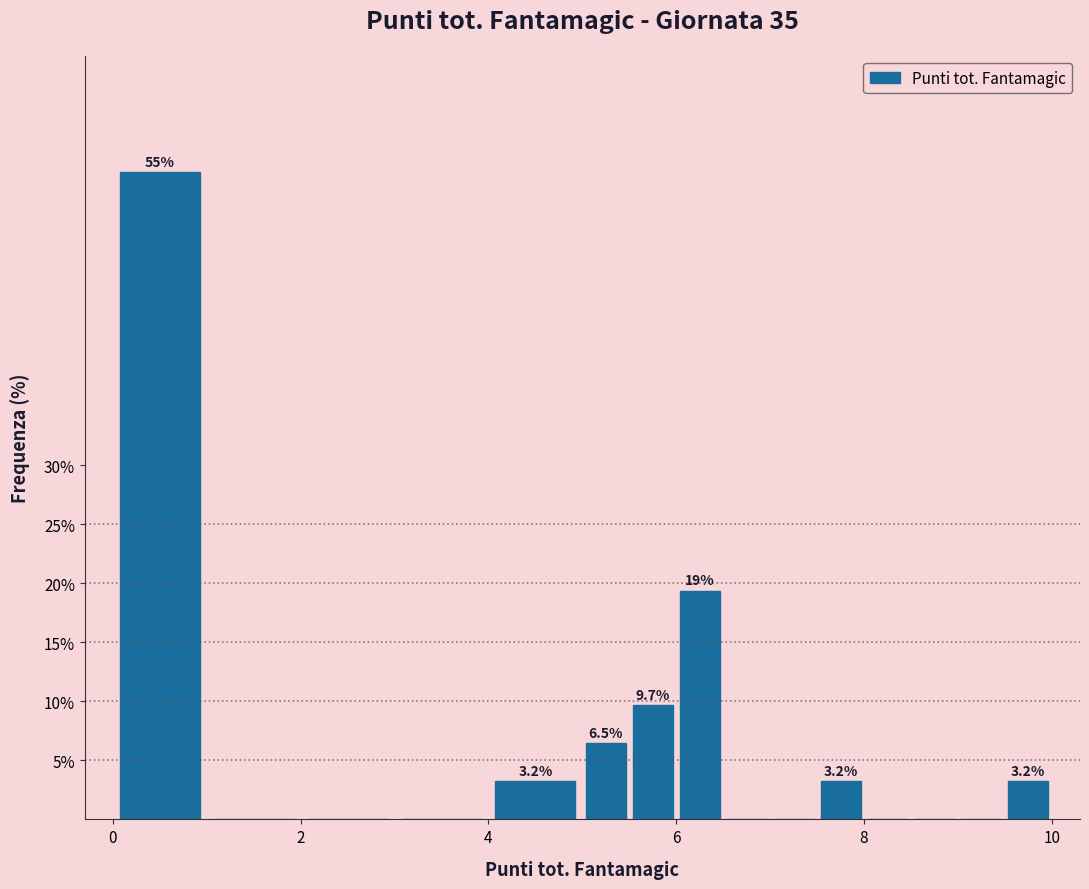

Read against the x-axis, roughly where is the centre of the tallest bar?

0.6